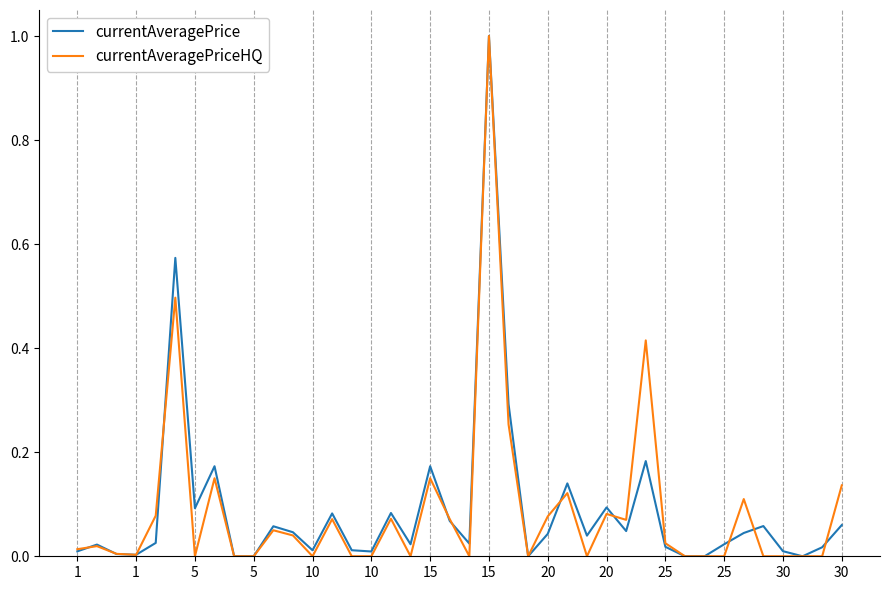

What is the maximum value for currentAveragePriceHQ?

1.0